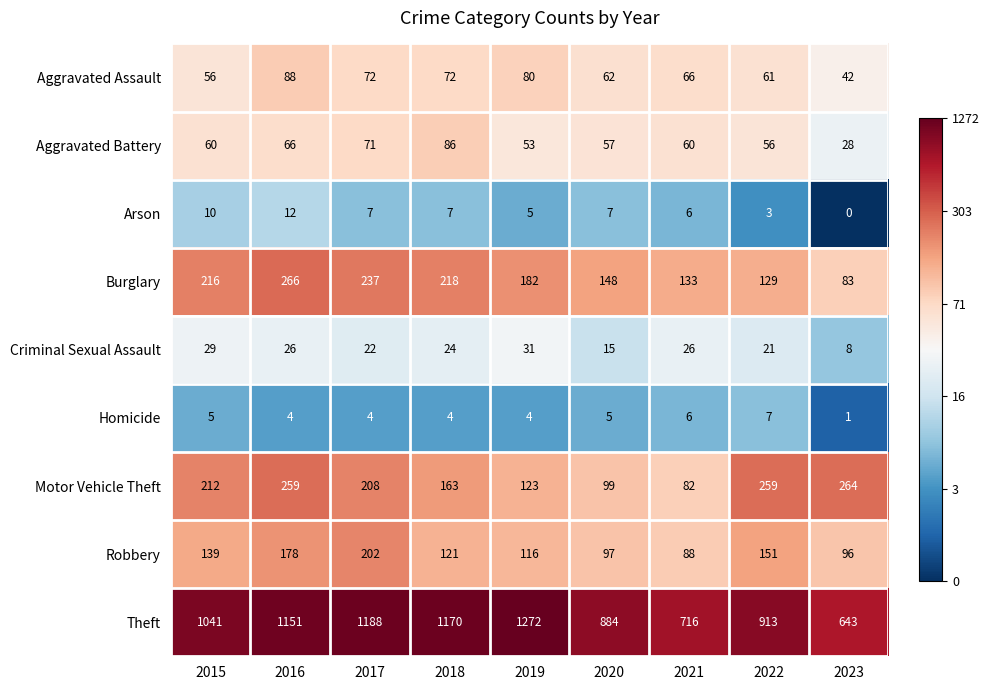

Rank the series by their maximum value, from lowest to highest.

Homicide, Arson, Criminal Sexual Assault, Aggravated Battery, Aggravated Assault, Robbery, Motor Vehicle Theft, Burglary, Theft